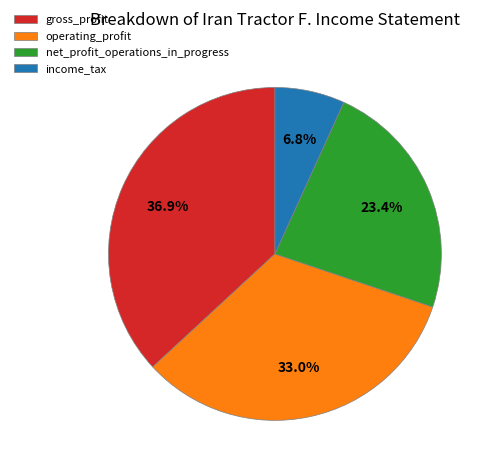

Is it true that gross_profit is 37% of the pie?

True